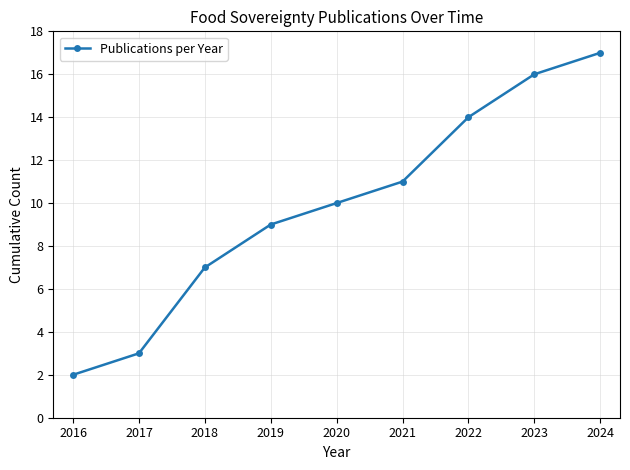

True or false: there are more than 1 points higher than both neighbors.

False